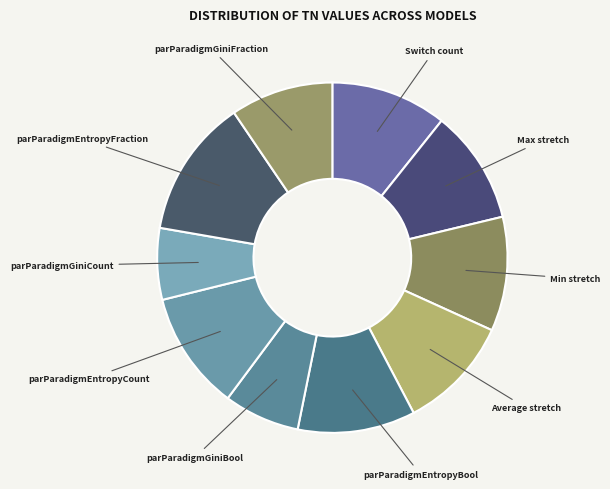

True or false: parParadigmGiniBool accounts for 7% of the total.

True